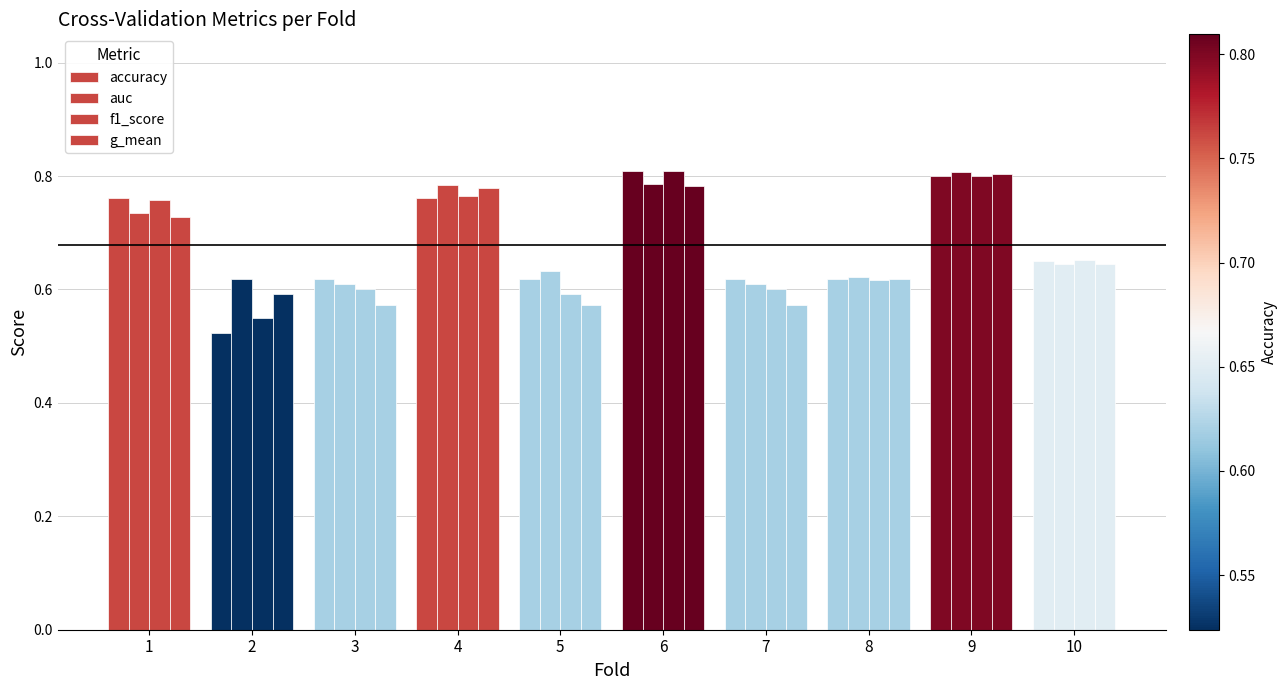

Count the number of categories in the chart.

10